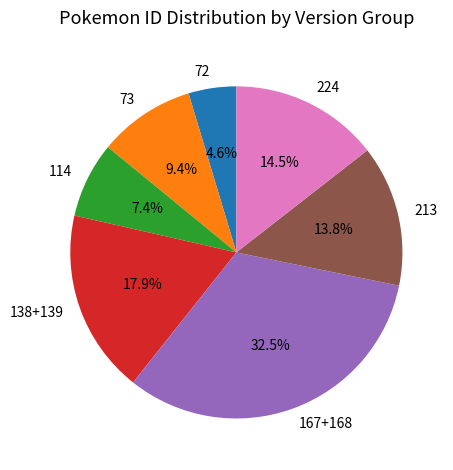

What percentage do 73 and 213 together represent?

23.2%